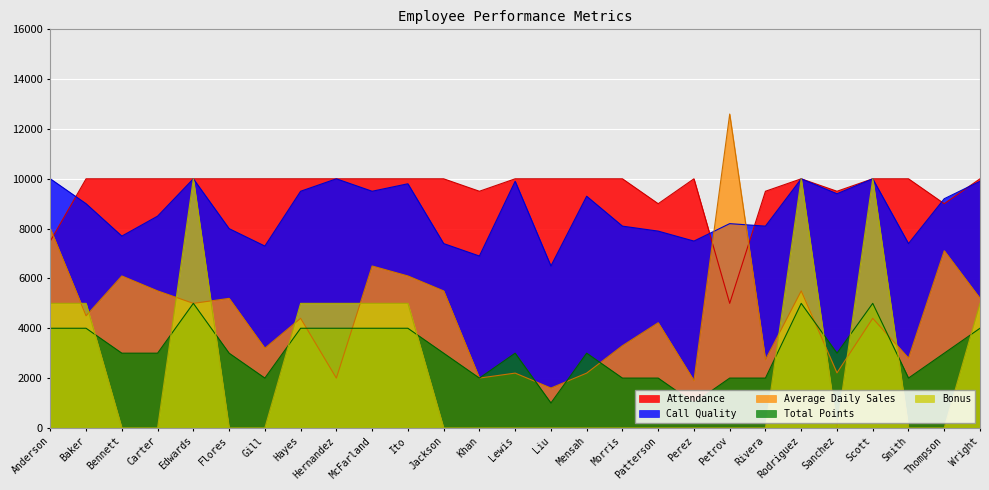

Reading left to right, transcribe all the data shown in this chart.

Attendance: Anderson=7500.0	Baker=10000.0	Bennett=10000.0	Carter=10000.0	Edwards=10000.0	Flores=10000.0	Gill=10000.0	Hayes=10000.0	Hernandez=10000.0	McFarland=10000.0	Ito=10000.0	Jackson=10000.0	Khan=9500.0	Lewis=10000.0	Liu=10000.0	Mensah=10000.0	Morris=10000.0	Patterson=9000.0	Perez=10000.0	Petrov=5000.0	Rivera=9500.0	Rodriguez=10000.0	Sanchez=9500.0	Scott=10000.0	Smith=10000.0	Thompson=9000.0	Wright=10000.0
Call Quality: Anderson=10000.0	Baker=9000.0	Bennett=7700.0	Carter=8500.0	Edwards=10000.0	Flores=8000.0	Gill=7300.0	Hayes=9500.0	Hernandez=10000.0	McFarland=9500.0	Ito=9800.0	Jackson=7400.0	Khan=6900.0	Lewis=9900.0	Liu=6500.0	Mensah=9300.0	Morris=8100.0	Patterson=7900.0	Perez=7500.0	Petrov=8200.0	Rivera=8100.0	Rodriguez=10000.0	Sanchez=9400.0	Scott=10000.0	Smith=7400.0	Thompson=9200.0	Wright=9900.0
Average Daily Sales: Anderson=8000.0	Baker=4500.0	Bennett=6100.0	Carter=5500.0	Edwards=5000.0	Flores=5200.0	Gill=3200.0	Hayes=4400.0	Hernandez=2000.0	McFarland=6500.0	Ito=6100.0	Jackson=5500.0	Khan=2000.0	Lewis=2200.0	Liu=1600.0	Mensah=2200.0	Morris=3300.0	Patterson=4222.0	Perez=1900.0	Petrov=12600.0	Rivera=2736.0	Rodriguez=5500.0	Sanchez=2210.0	Scott=4400.0	Smith=2800.0	Thompson=7112.0	Wright=5200.0
Total Points: Anderson=4000.0	Baker=4000.0	Bennett=3000.0	Carter=3000.0	Edwards=5000.0	Flores=3000.0	Gill=2000.0	Hayes=4000.0	Hernandez=4000.0	McFarland=4000.0	Ito=4000.0	Jackson=3000.0	Khan=2000.0	Lewis=3000.0	Liu=1000.0	Mensah=3000.0	Morris=2000.0	Patterson=2000.0	Perez=1000.0	Petrov=2000.0	Rivera=2000.0	Rodriguez=5000.0	Sanchez=3000.0	Scott=5000.0	Smith=2000.0	Thompson=3000.0	Wright=4000.0
Bonus: Anderson=5000.0	Baker=5000.0	Bennett=0.0	Carter=0.0	Edwards=10000.0	Flores=0.0	Gill=0.0	Hayes=5000.0	Hernandez=5000.0	McFarland=5000.0	Ito=5000.0	Jackson=0.0	Khan=0.0	Lewis=0.0	Liu=0.0	Mensah=0.0	Morris=0.0	Patterson=0.0	Perez=0.0	Petrov=0.0	Rivera=0.0	Rodriguez=10000.0	Sanchez=0.0	Scott=10000.0	Smith=0.0	Thompson=0.0	Wright=5000.0